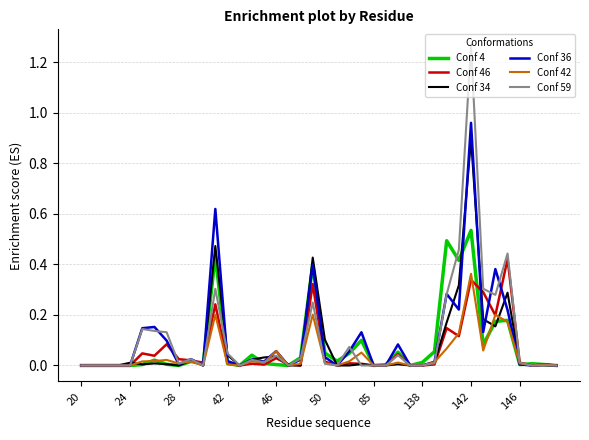

How many lines are shown in the chart?

6